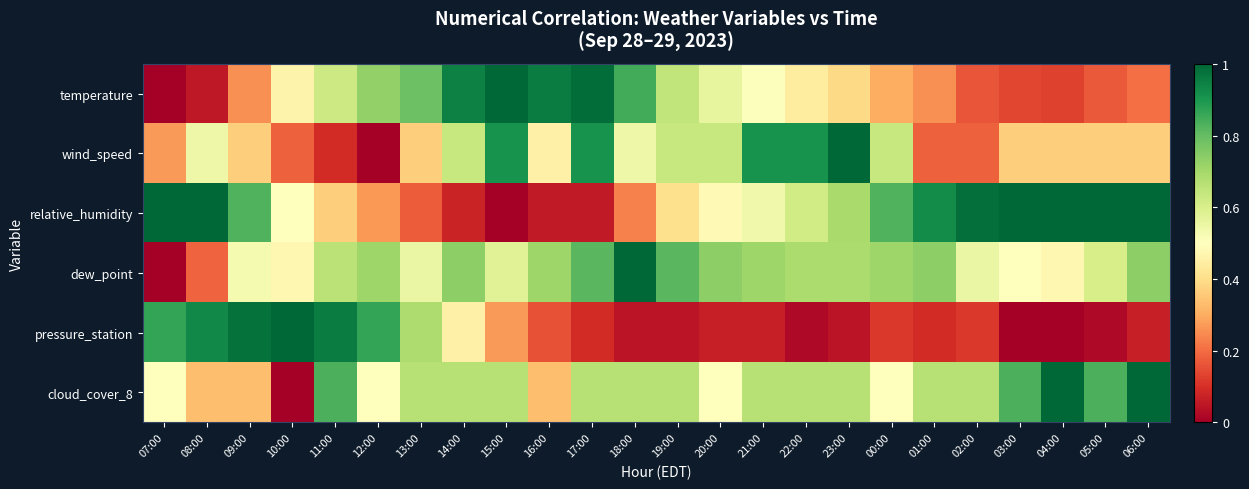

Reading left to right, extract all data points from this chart.

temperature: 07:00=0.0	08:00=0.1	09:00=0.3	10:00=0.5	11:00=0.6	12:00=0.7	13:00=0.8	14:00=0.9	15:00=1.0	16:00=1.0	17:00=1.0	18:00=0.8	19:00=0.6	20:00=0.6	21:00=0.5	22:00=0.4	23:00=0.4	00:00=0.3	01:00=0.3	02:00=0.2	03:00=0.1	04:00=0.1	05:00=0.2	06:00=0.2
wind_speed: 07:00=0.3	08:00=0.5	09:00=0.4	10:00=0.2	11:00=0.1	12:00=0.0	13:00=0.4	14:00=0.6	15:00=0.9	16:00=0.5	17:00=0.9	18:00=0.5	19:00=0.6	20:00=0.6	21:00=0.9	22:00=0.9	23:00=1.0	00:00=0.6	01:00=0.2	02:00=0.2	03:00=0.4	04:00=0.4	05:00=0.4	06:00=0.4
relative_humidity: 07:00=1.0	08:00=1.0	09:00=0.8	10:00=0.5	11:00=0.4	12:00=0.3	13:00=0.2	14:00=0.1	15:00=0.0	16:00=0.1	17:00=0.1	18:00=0.2	19:00=0.4	20:00=0.5	21:00=0.5	22:00=0.6	23:00=0.7	00:00=0.8	01:00=0.9	02:00=1.0	03:00=1.0	04:00=1.0	05:00=1.0	06:00=1.0
dew_point: 07:00=0.0	08:00=0.2	09:00=0.5	10:00=0.5	11:00=0.7	12:00=0.7	13:00=0.6	14:00=0.7	15:00=0.6	16:00=0.7	17:00=0.8	18:00=1.0	19:00=0.8	20:00=0.7	21:00=0.7	22:00=0.7	23:00=0.7	00:00=0.7	01:00=0.7	02:00=0.6	03:00=0.5	04:00=0.5	05:00=0.6	06:00=0.7
pressure_station: 07:00=0.9	08:00=0.9	09:00=1.0	10:00=1.0	11:00=1.0	12:00=0.9	13:00=0.7	14:00=0.5	15:00=0.3	16:00=0.2	17:00=0.1	18:00=0.0	19:00=0.0	20:00=0.1	21:00=0.1	22:00=0.0	23:00=0.0	00:00=0.1	01:00=0.1	02:00=0.1	03:00=0.0	04:00=0.0	05:00=0.0	06:00=0.1
cloud_cover_8: 07:00=0.5	08:00=0.3	09:00=0.3	10:00=0.0	11:00=0.8	12:00=0.5	13:00=0.7	14:00=0.7	15:00=0.7	16:00=0.3	17:00=0.7	18:00=0.7	19:00=0.7	20:00=0.5	21:00=0.7	22:00=0.7	23:00=0.7	00:00=0.5	01:00=0.7	02:00=0.7	03:00=0.8	04:00=1.0	05:00=0.8	06:00=1.0